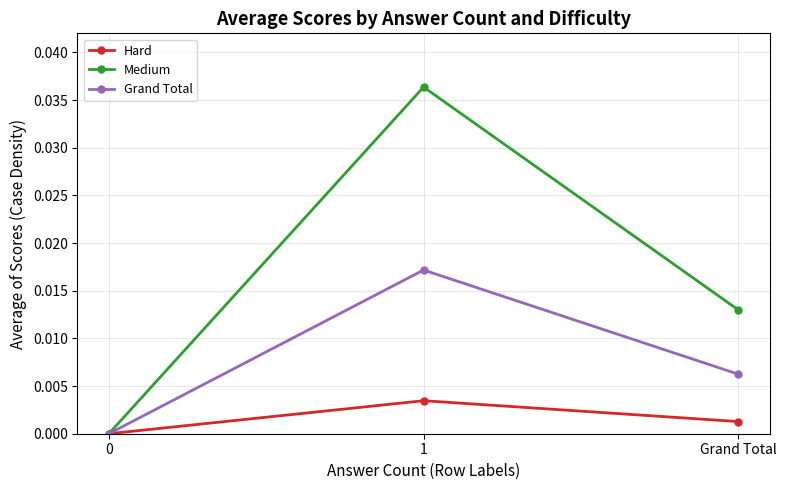

Which series has the largest range (max minus min)?

Medium